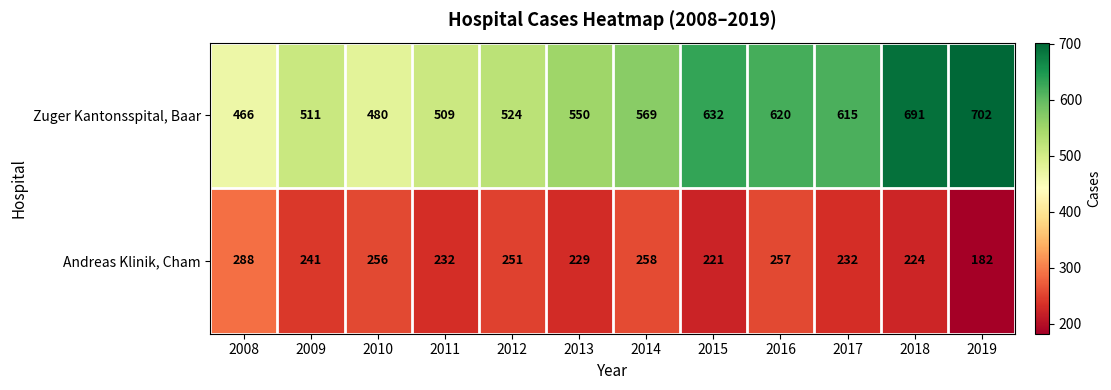

Which series has the largest range (max minus min)?

Zuger Kantonsspital, Baar